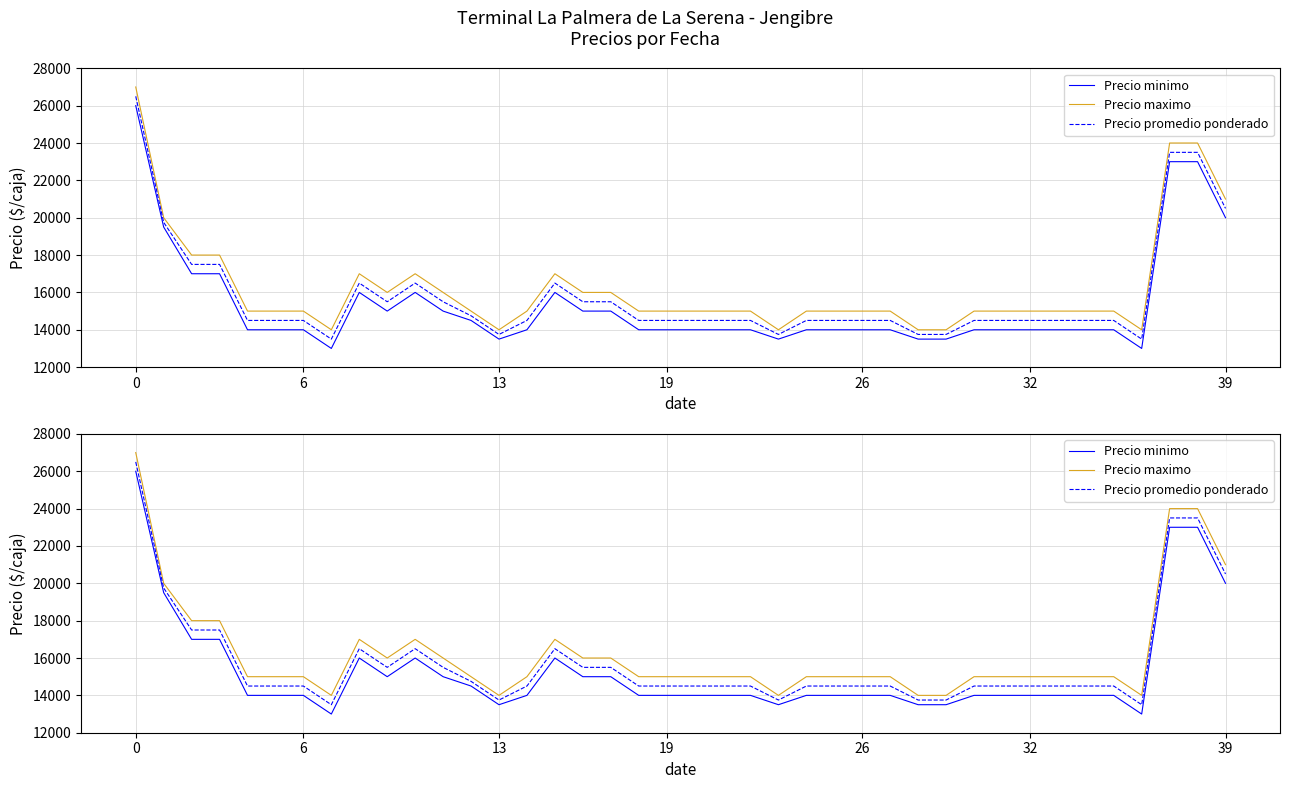

True or false: Precio maximo and Precio promedio ponderado intersect in this chart.

False